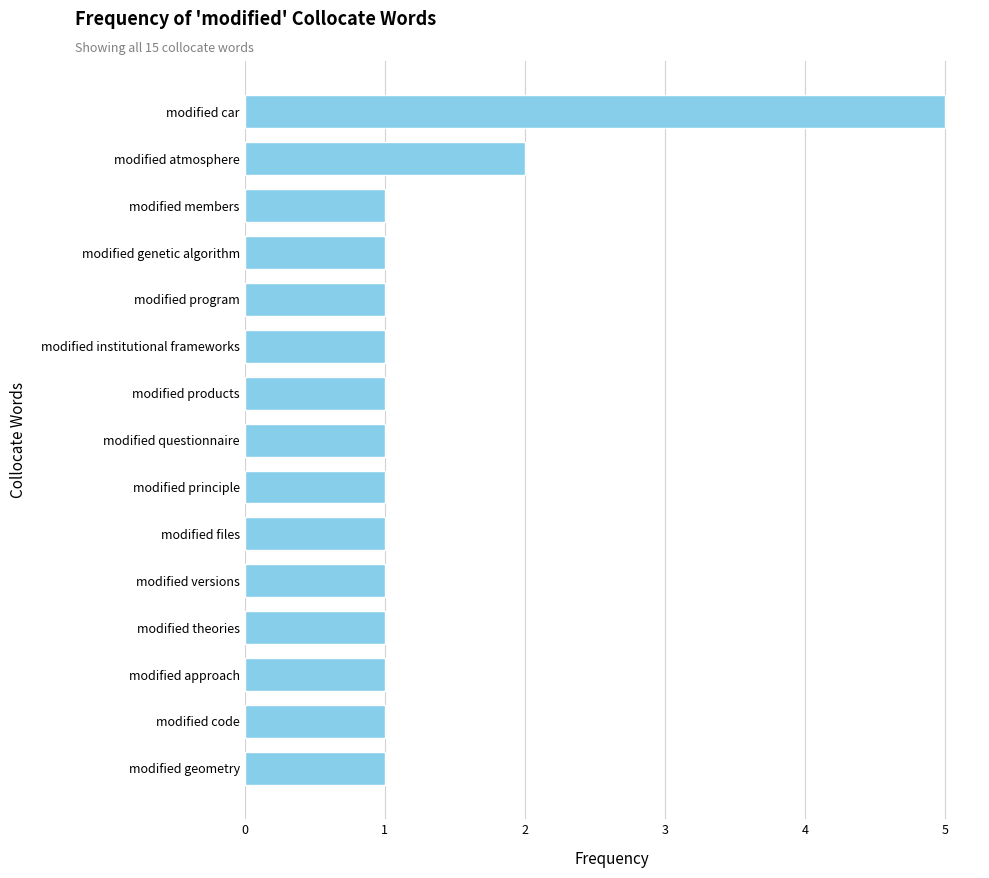

Which label corresponds to the largest value in the chart?

modified car